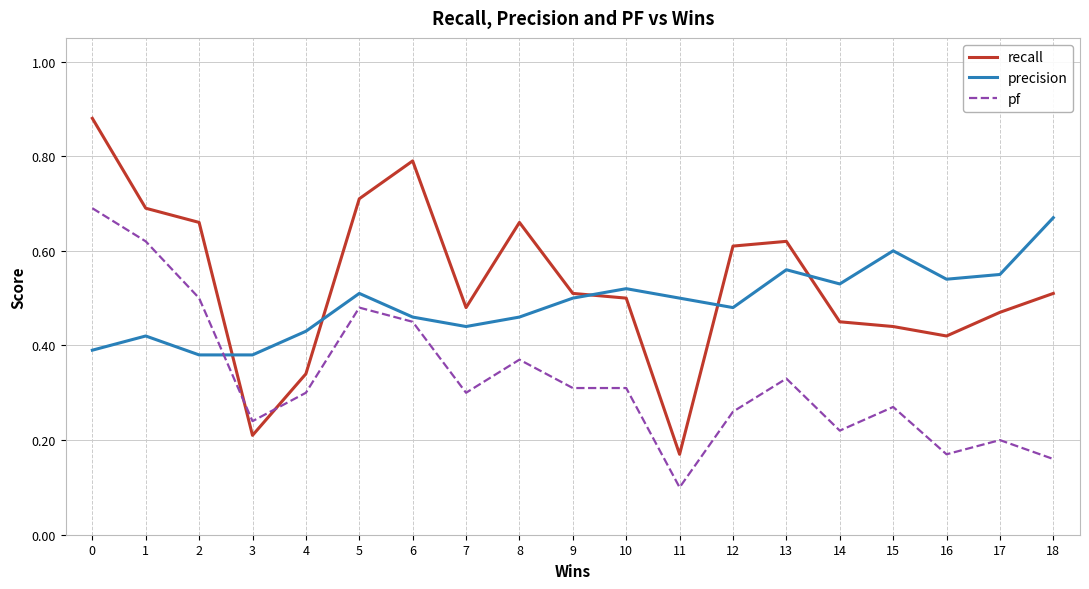

At which category does recall reach its first local peak?

6